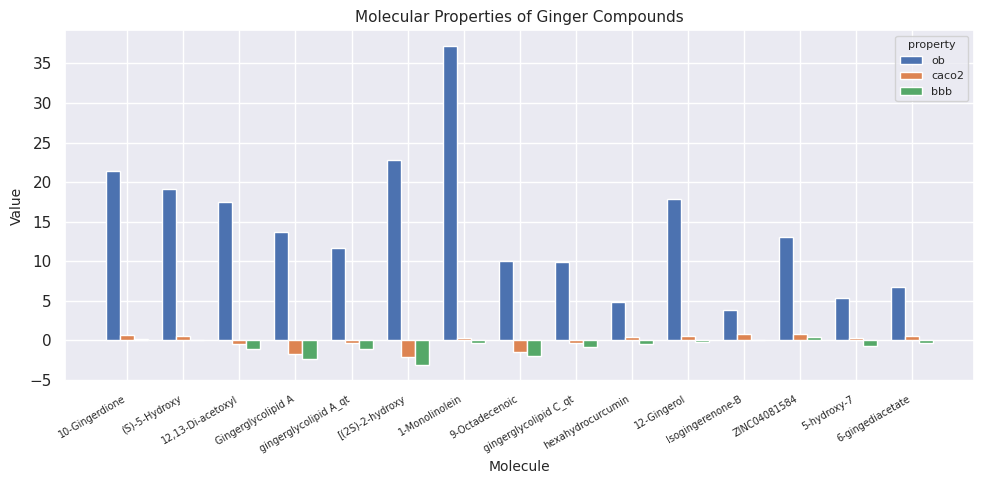

Is the value of bbb at 9-Octadecenoic greater than the value of ob at 9-Octadecenoic?

No